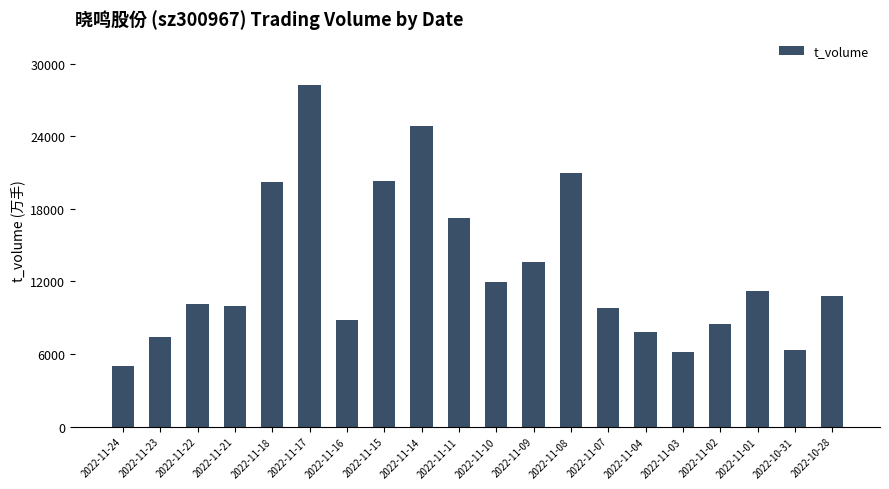

What is the label of the 20th bar from the left?

2022-10-28